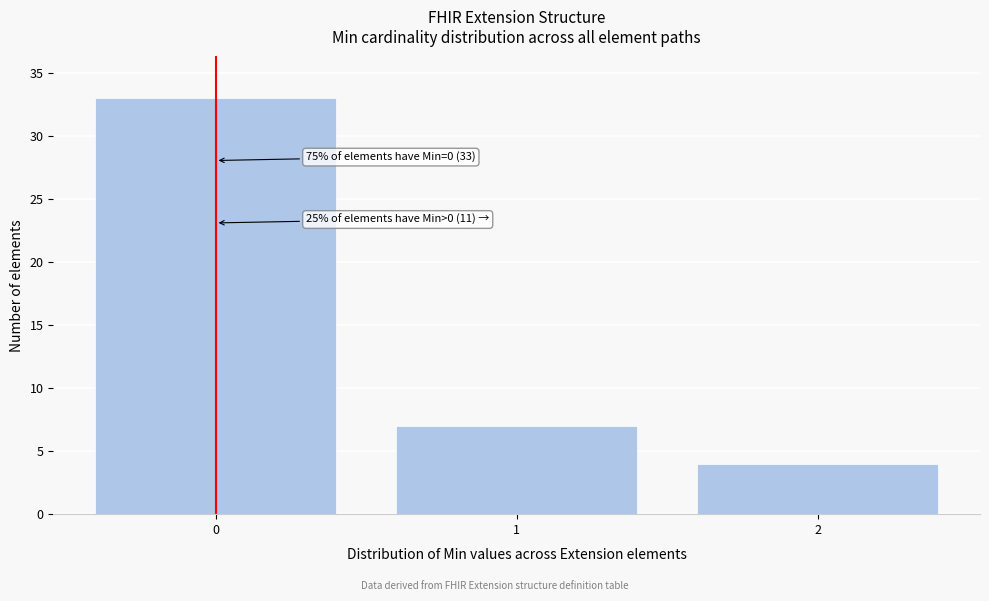

Over which range of the x-axis is the bar tallest?

-0.5 to 0.5